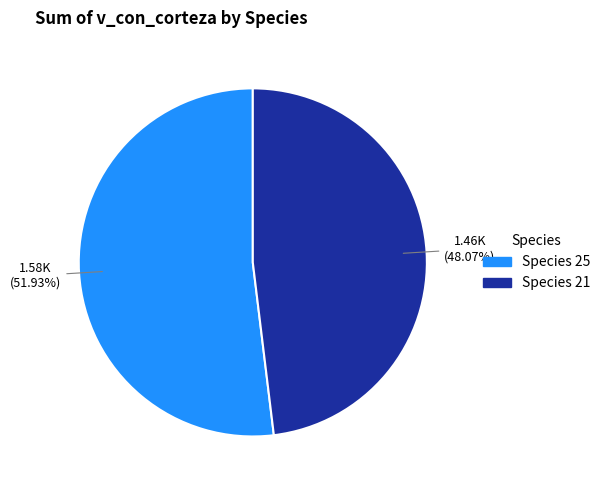

Is there any slice that represents more than half of the pie?

Yes